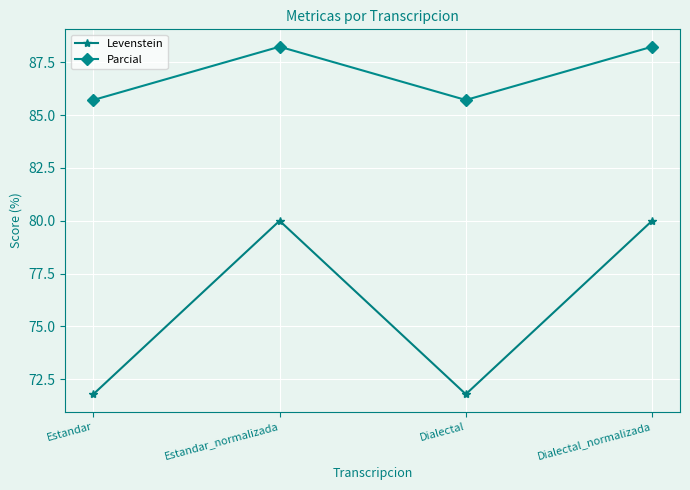

What is the minimum value shown in the chart?

71.8